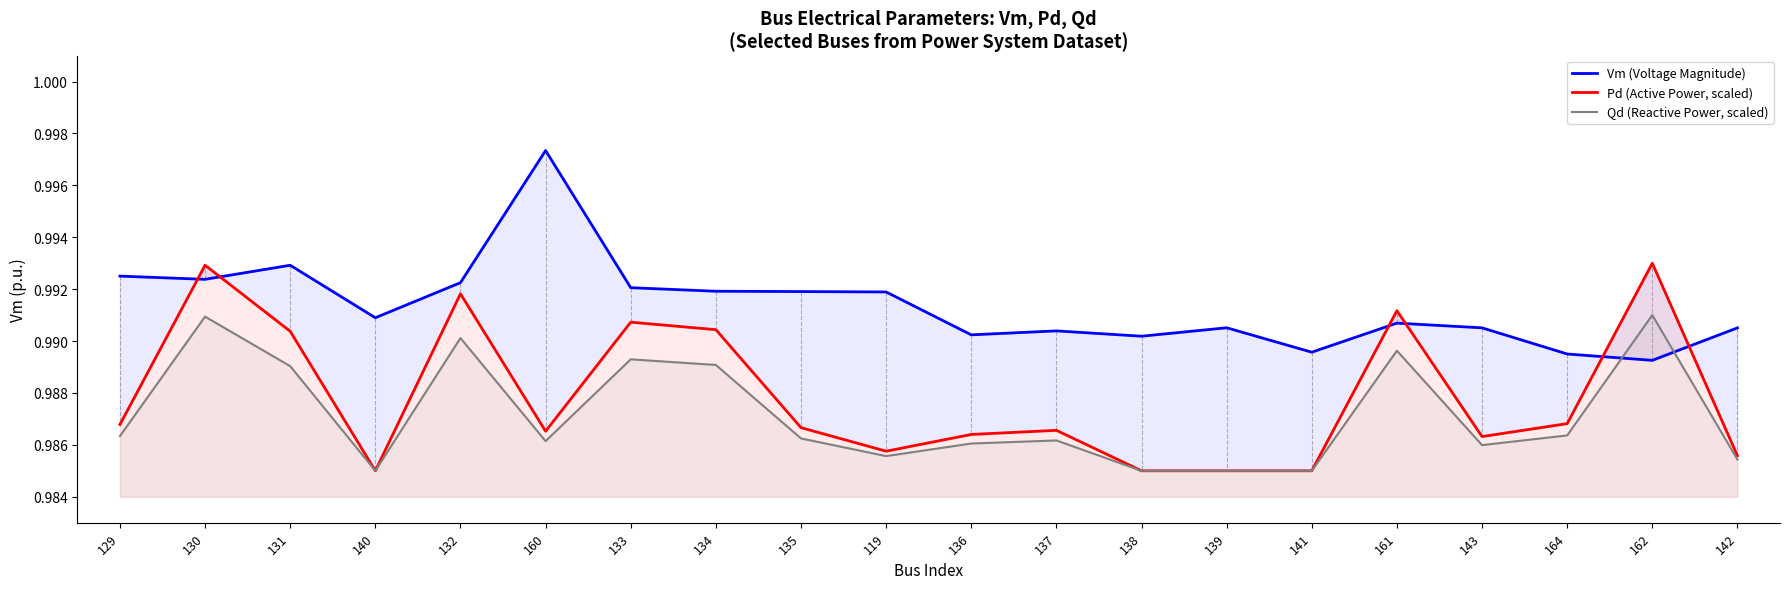

The Qd (Reactive Power, scaled) series shows 0.6 at 136. True or false?

False